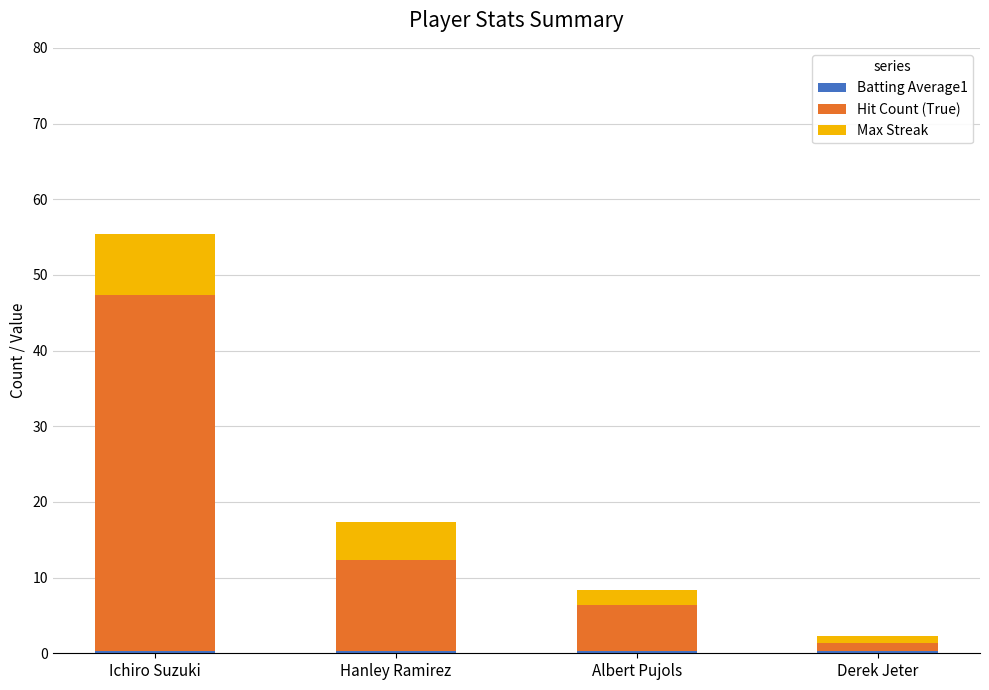

At which category is the sum across all series the highest?

Ichiro Suzuki